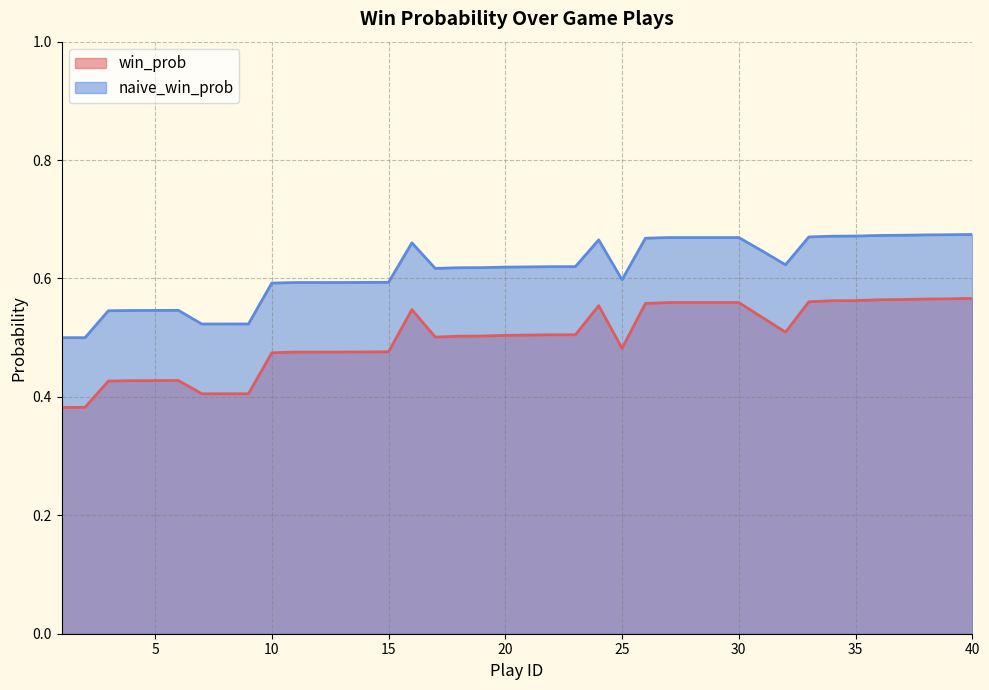

What is the sum of the naive_win_prob values at 14 and 3?

1.1